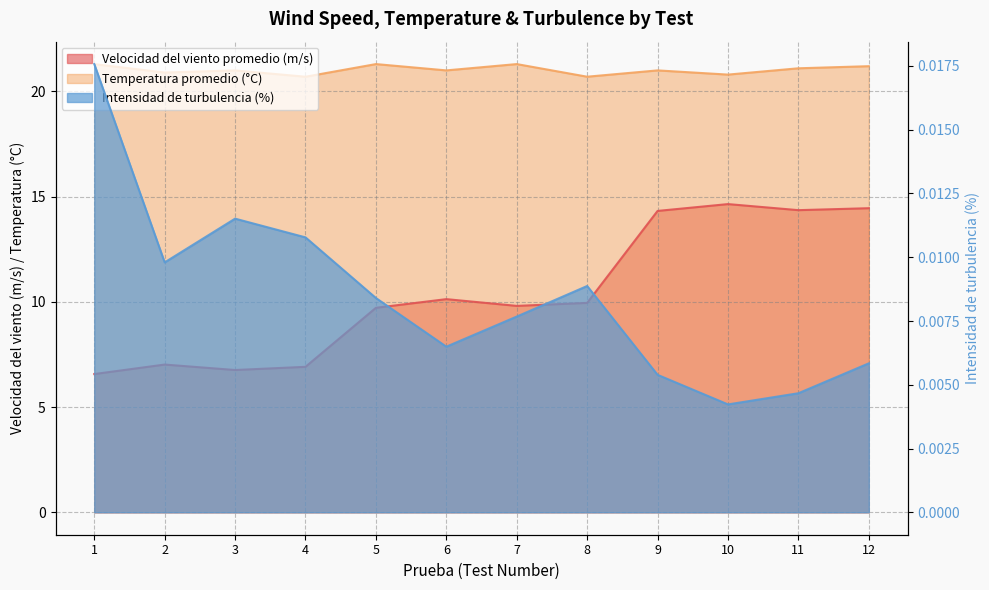

The Intensidad de turbulencia (%) series shows 0.0 at 1. True or false?

True